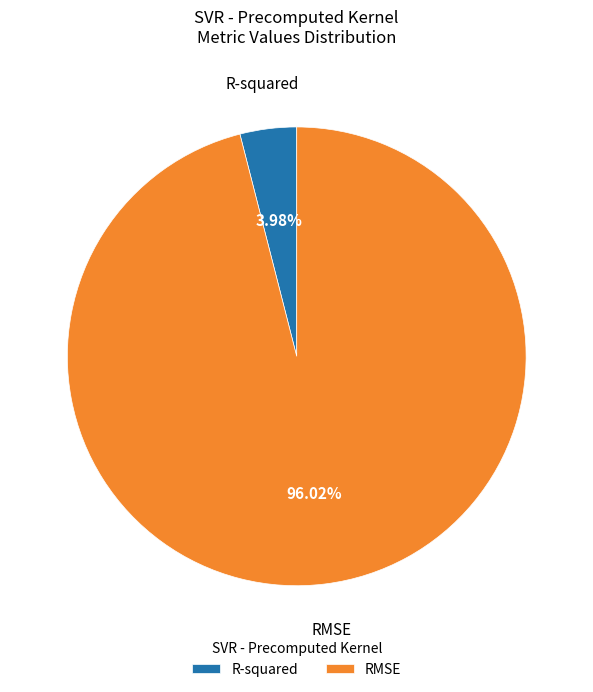

Which slice is the largest?

RMSE